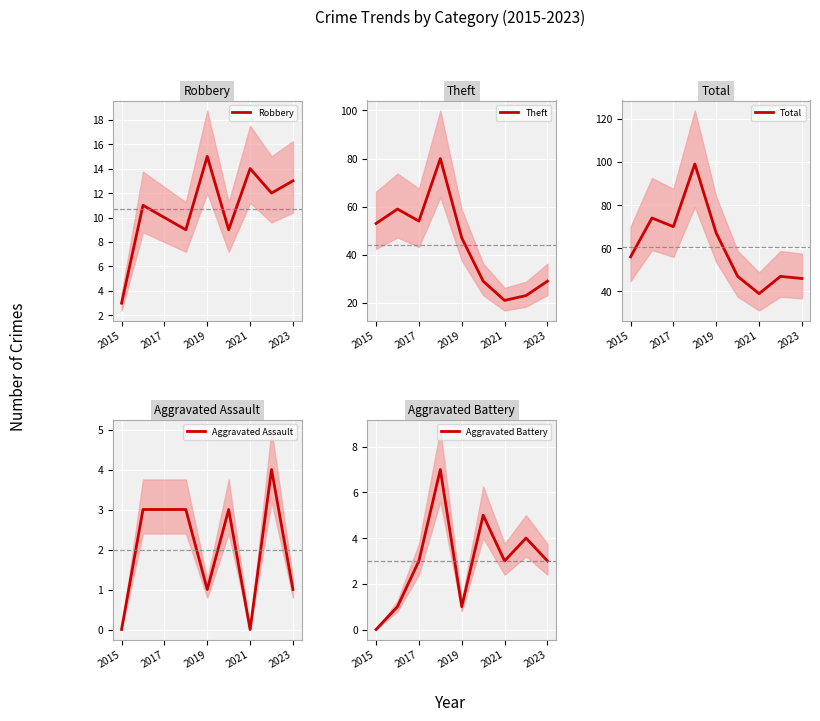

Does the chart display data point markers on the line(s)?

No